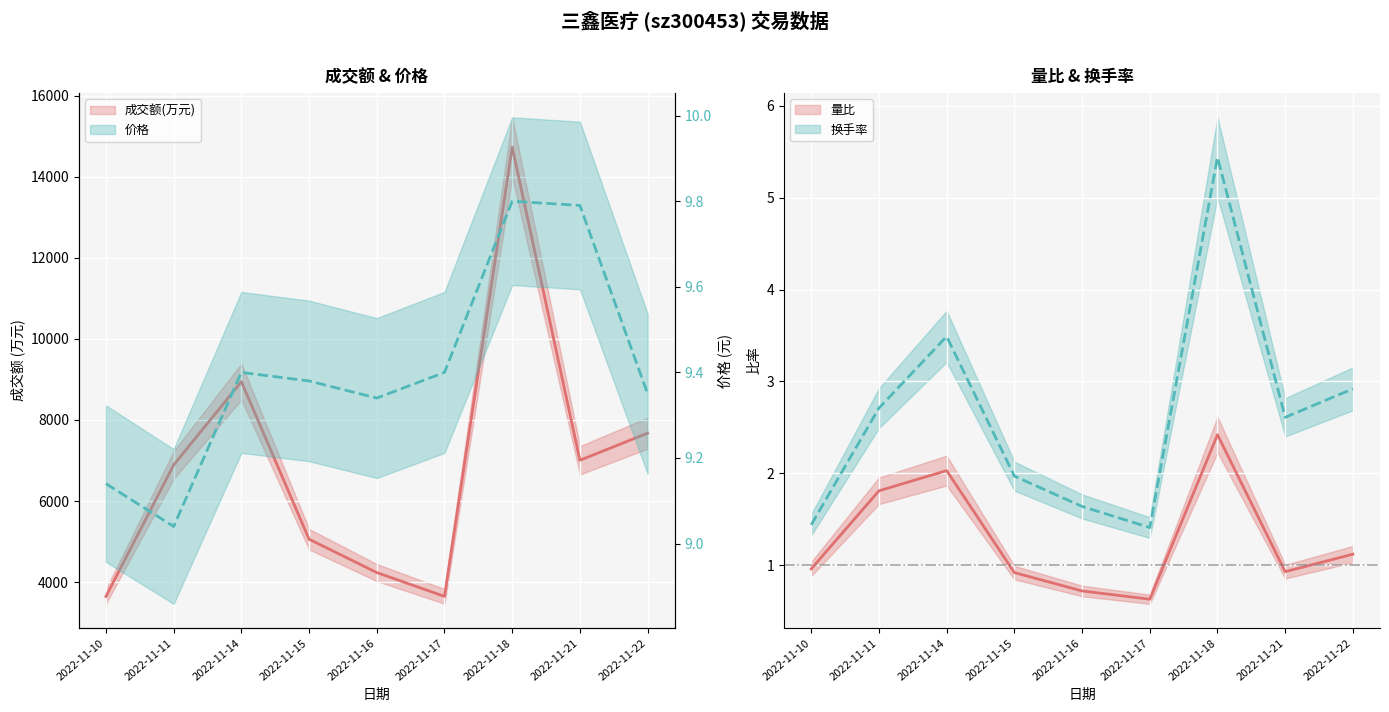

Which has a higher value, 2022-11-16 or 2022-11-10?

2022-11-16